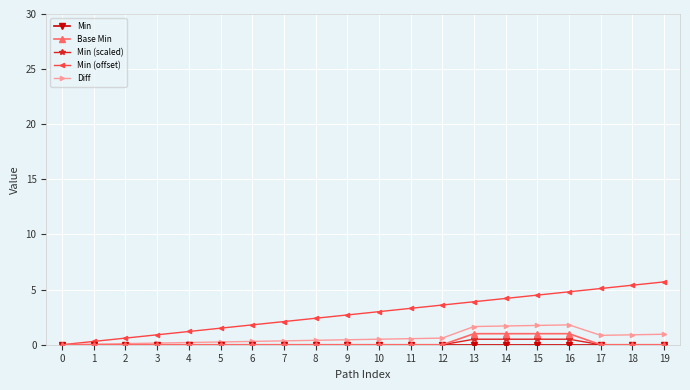

What is the maximum value shown in the chart?

5.7